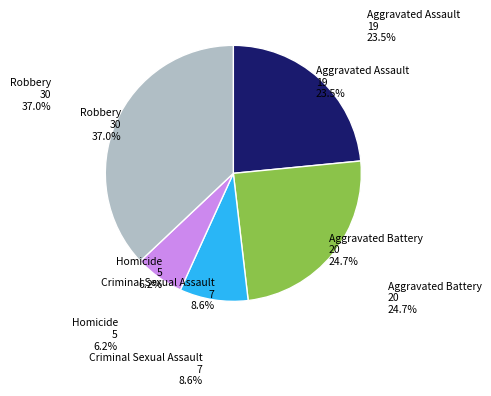

Is Aggravated Assault the majority of the pie?

No